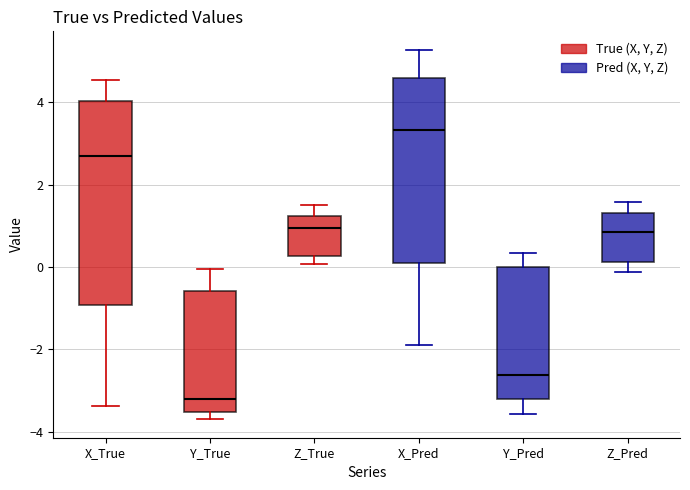

Reading left to right, read every box against the y-axis: the position of its median line, the range the box covers, and the ends of its whiskers. The values are not printed on the chart, so give them approximately, as read against the axis.

X_True: median 2.6, box -1.0 to 4.0, whiskers -3.4 to 4.6
Y_True: median -3.2, box -3.6 to -0.6, whiskers -3.6 (just below the box's lower edge) to 0.0
Z_True: median 1.0, box 0.2 to 1.2, whiskers 0.0 to 1.4
X_Pred: median 3.4, box 0.2 to 4.6, whiskers -2.0 to 5.2
Y_Pred: median -2.6, box -3.2 to 0.0, whiskers -3.6 to 0.4
Z_Pred: median 0.8, box 0.2 to 1.4, whiskers -0.2 to 1.6